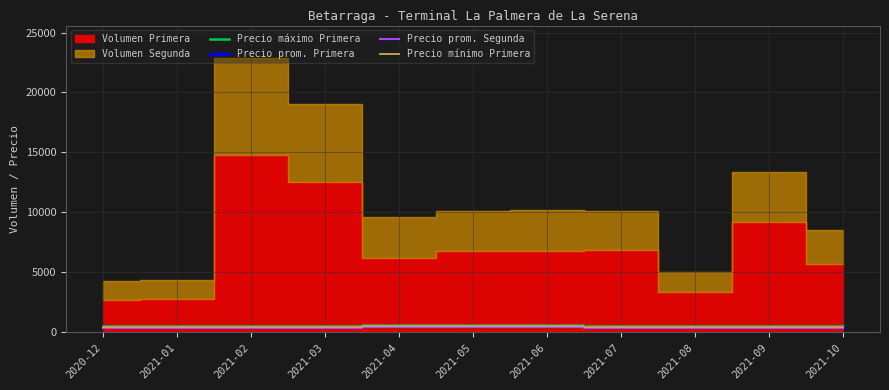

True or false: Precio prom. Segunda and Precio mínimo Primera cross at least once.

False